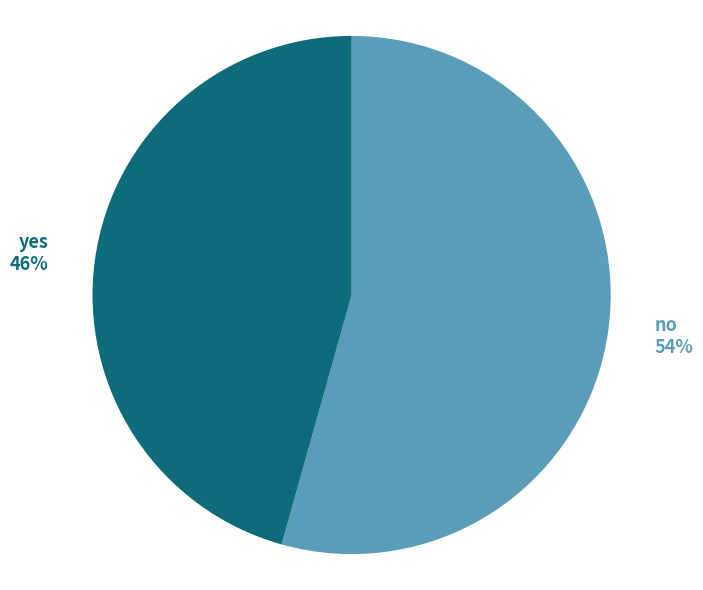

Is there a majority slice in this chart?

Yes